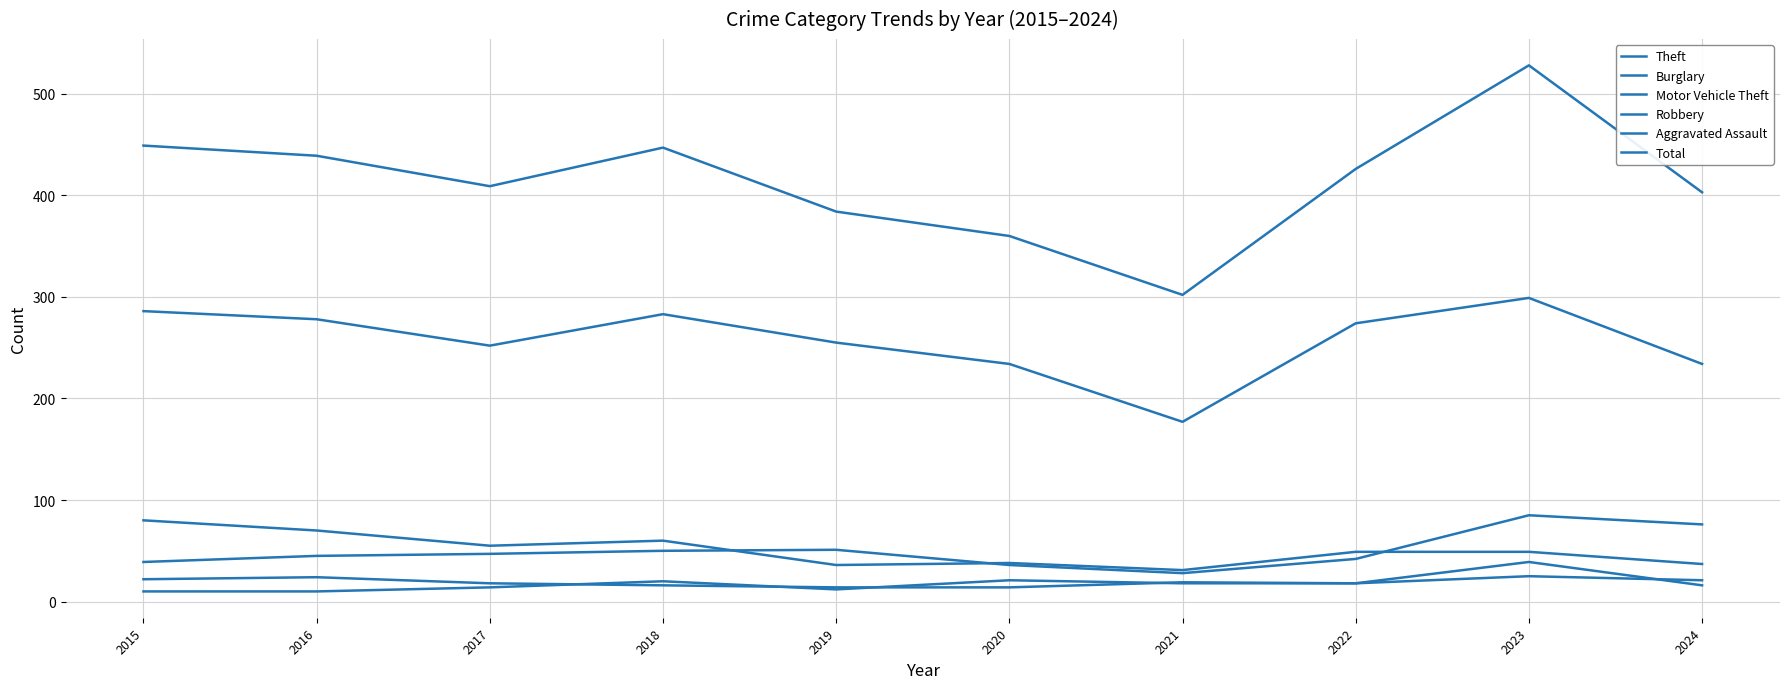

Is this an area chart (filled region under the line)?

No